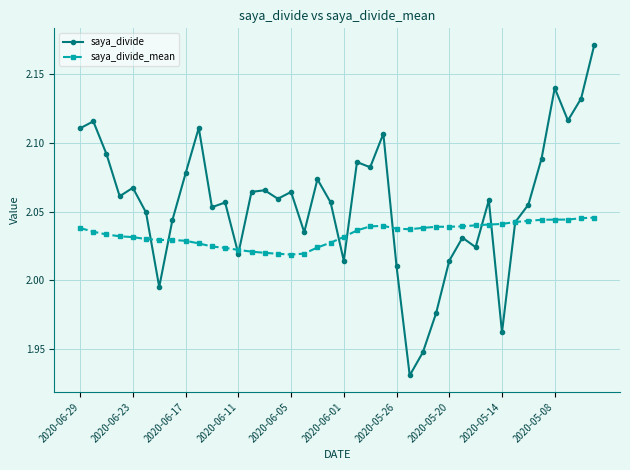

Does the chart have visible grid lines?

Yes